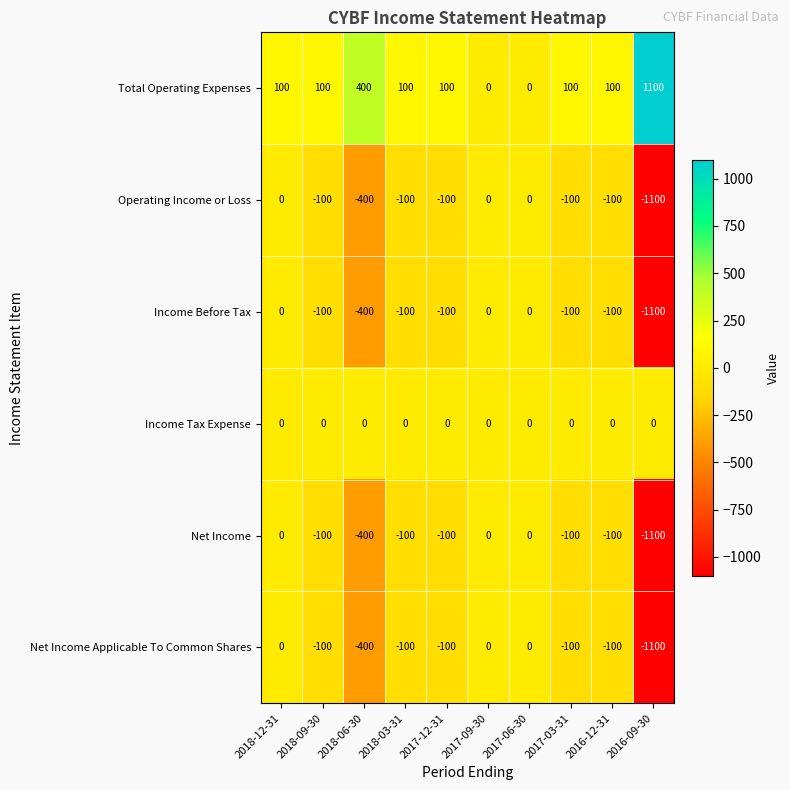

True or false: Income Before Tax has a value of -100 at 2016-12-31.

True